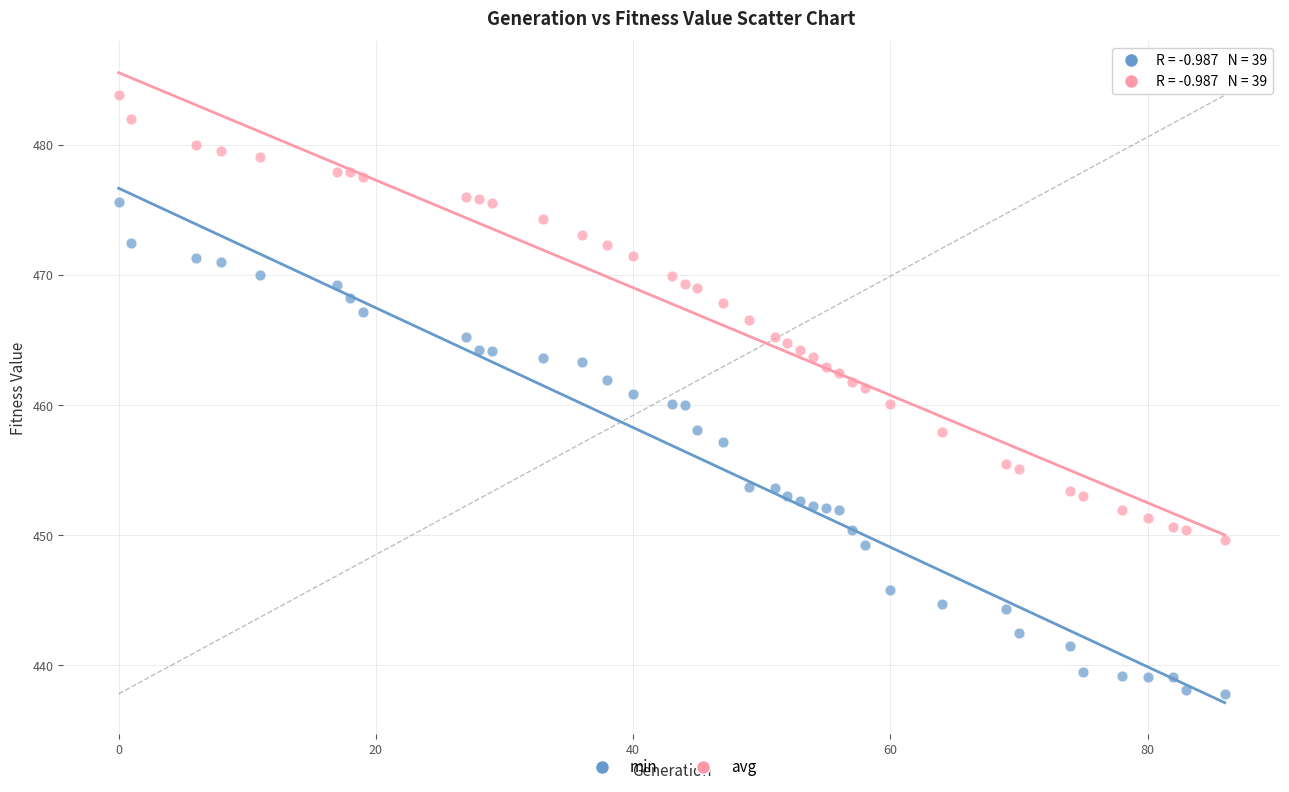

Which series contains the lowest Y value?

min